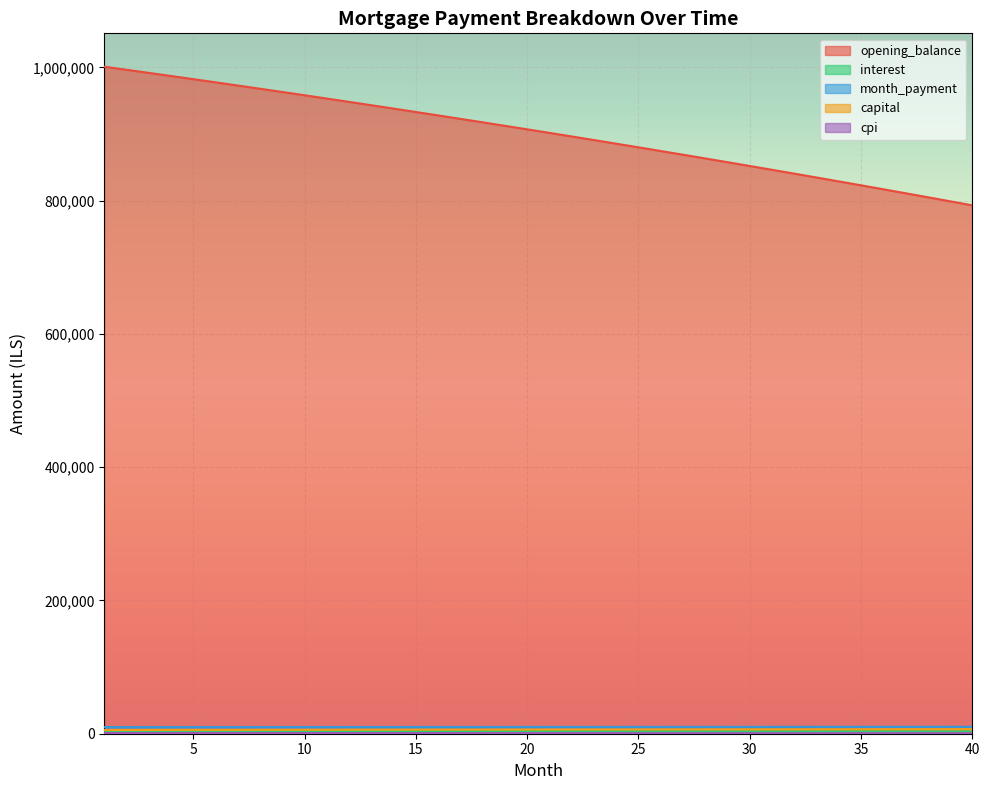

What is the sum of the capital values at 14 and 20?

12247.7